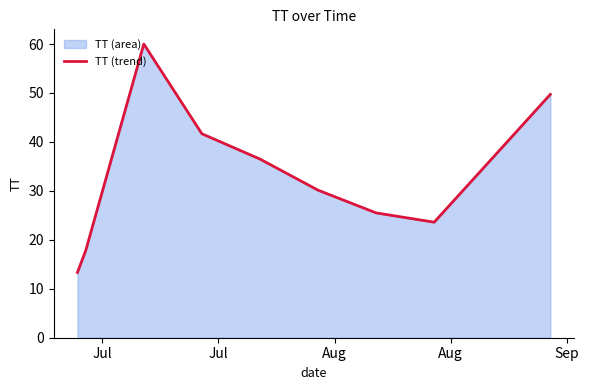

What is the maximum value shown in the chart?

60.0